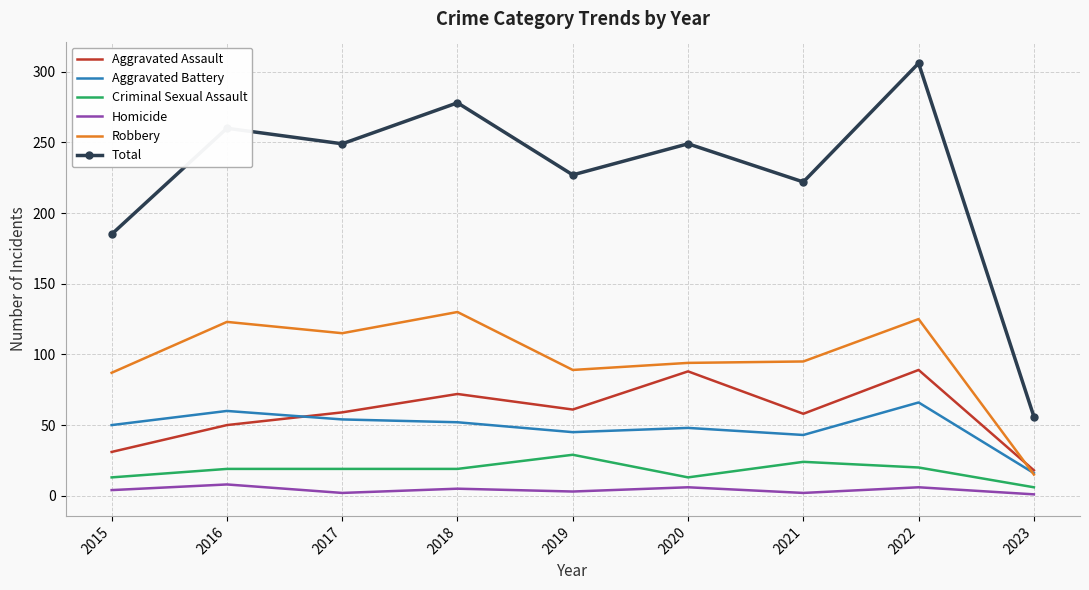

Rank the series by their maximum value, from lowest to highest.

Homicide, Criminal Sexual Assault, Aggravated Battery, Aggravated Assault, Robbery, Total